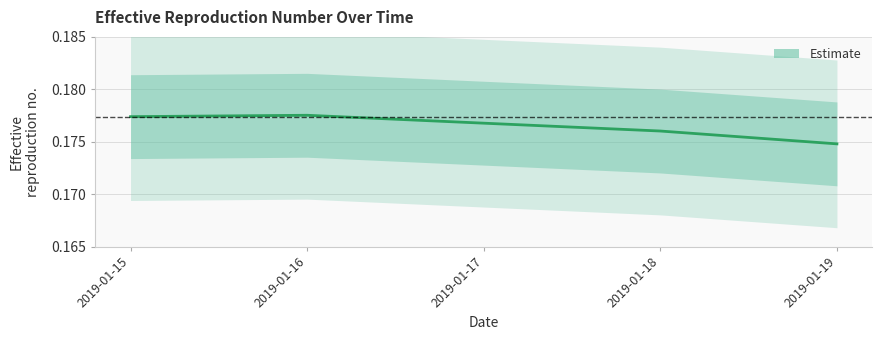

Is it true that the value at 2019-01-19 is 0.1?

False